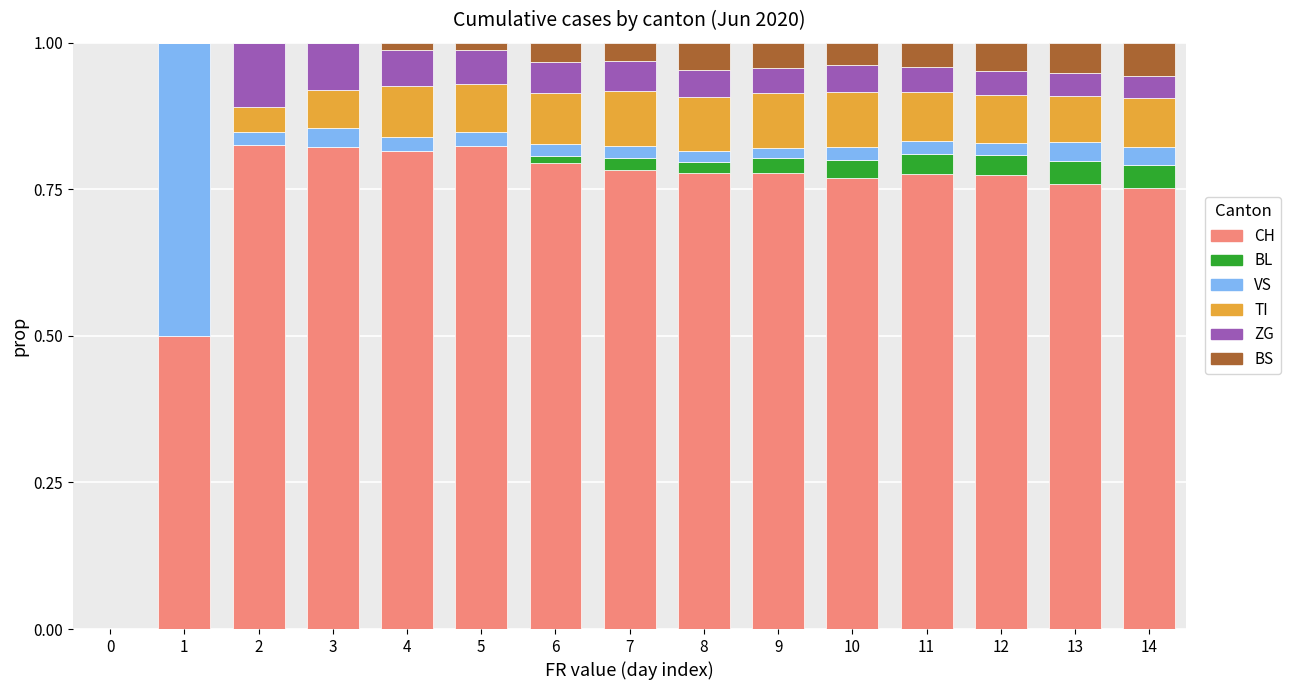

True or false: CH has a value of 0.3 at 12.

False